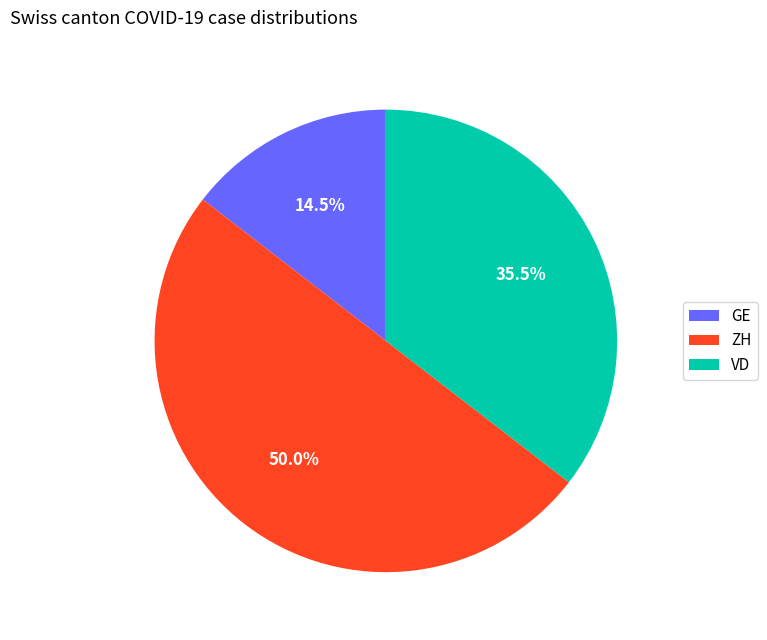

Between ZH and VD, which is larger?

ZH